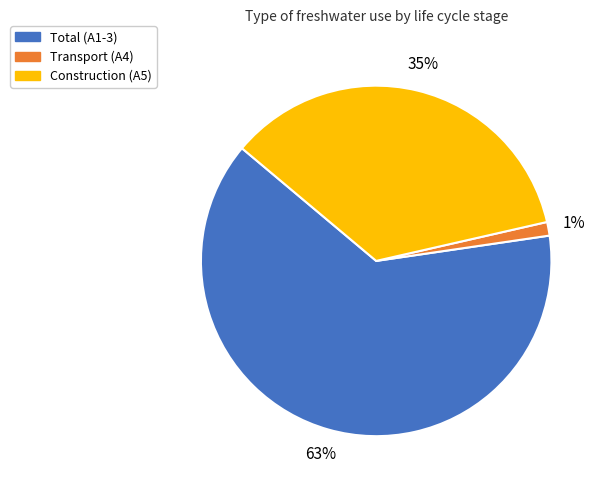

The Construction (A5) slice represents 35% of the pie. True or false?

True